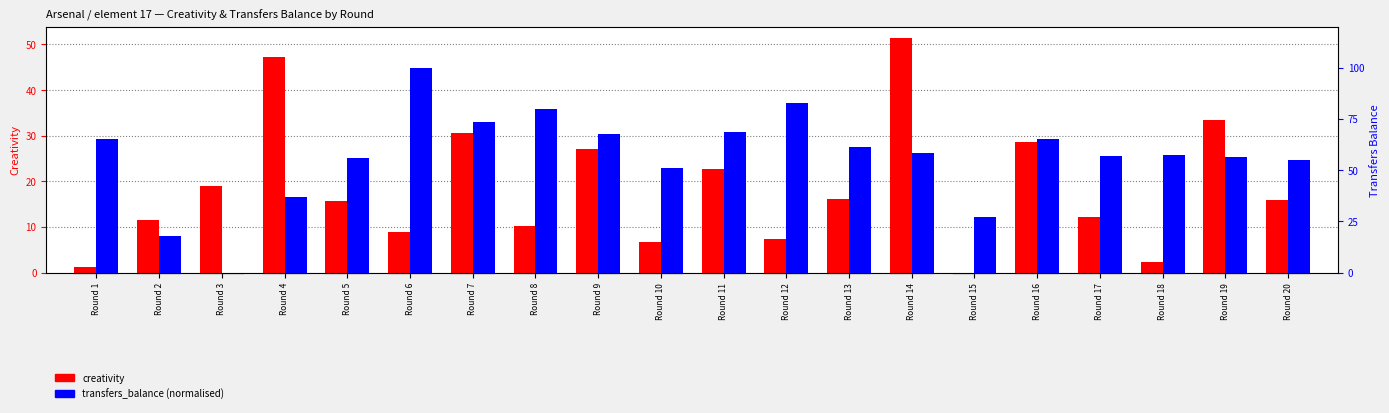

What is the spread (max minus min) of values at Round 3?

18.9